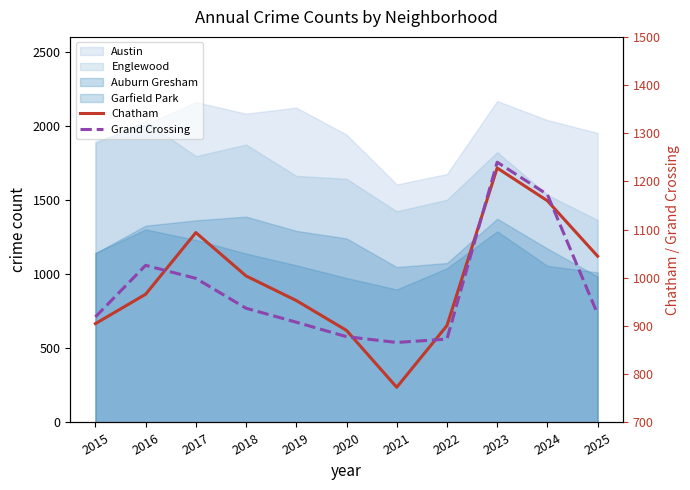

How many interior local valleys does the Grand Crossing series have?

1